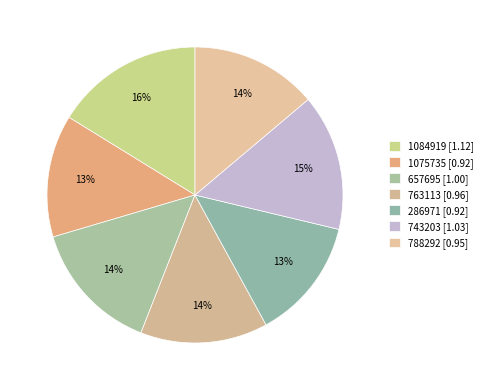

How many slices are in this pie chart?

7